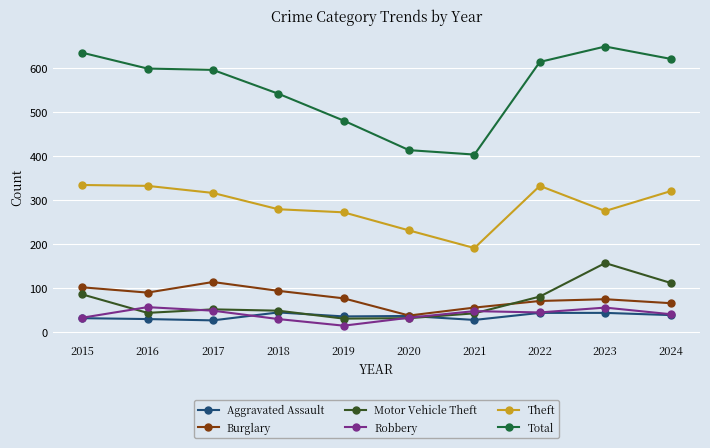

Read the Theft value at 2015, to the nearest 50.

350